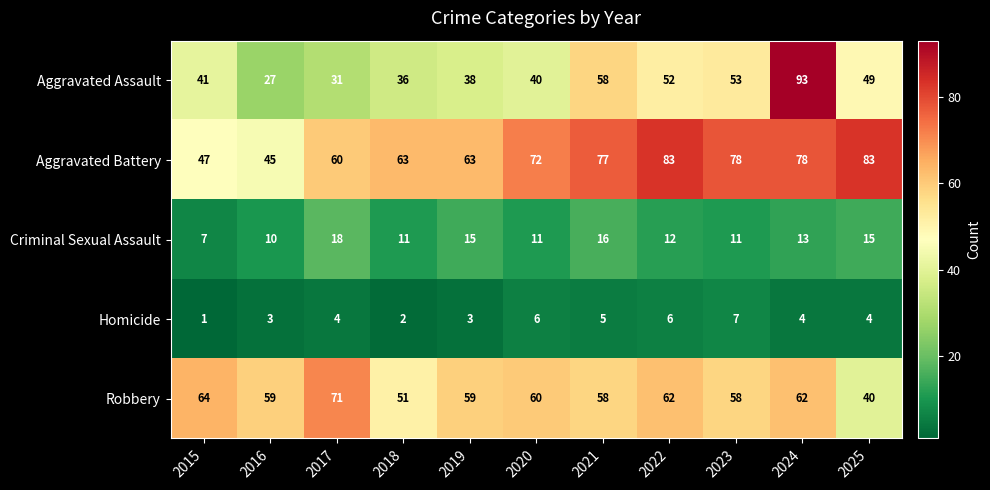

Which series has the widest spread of values?

Aggravated Assault